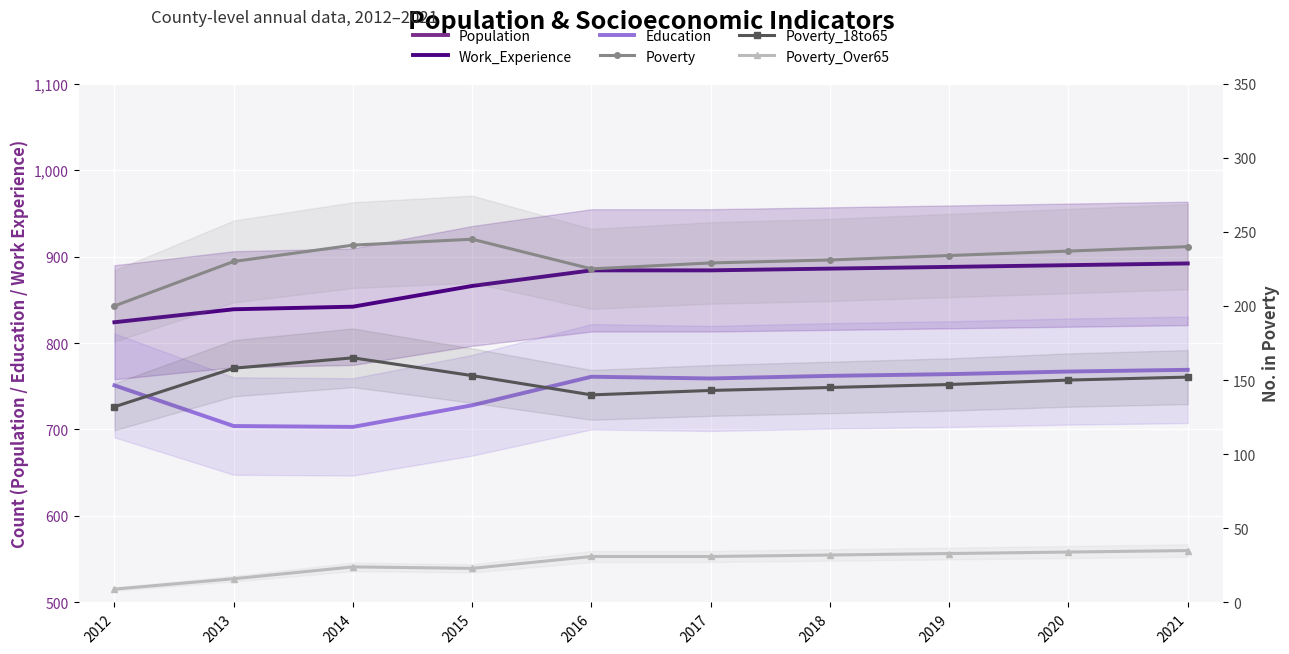

What is the difference between the second highest and minimum values in the Poverty_18to65 series?

26